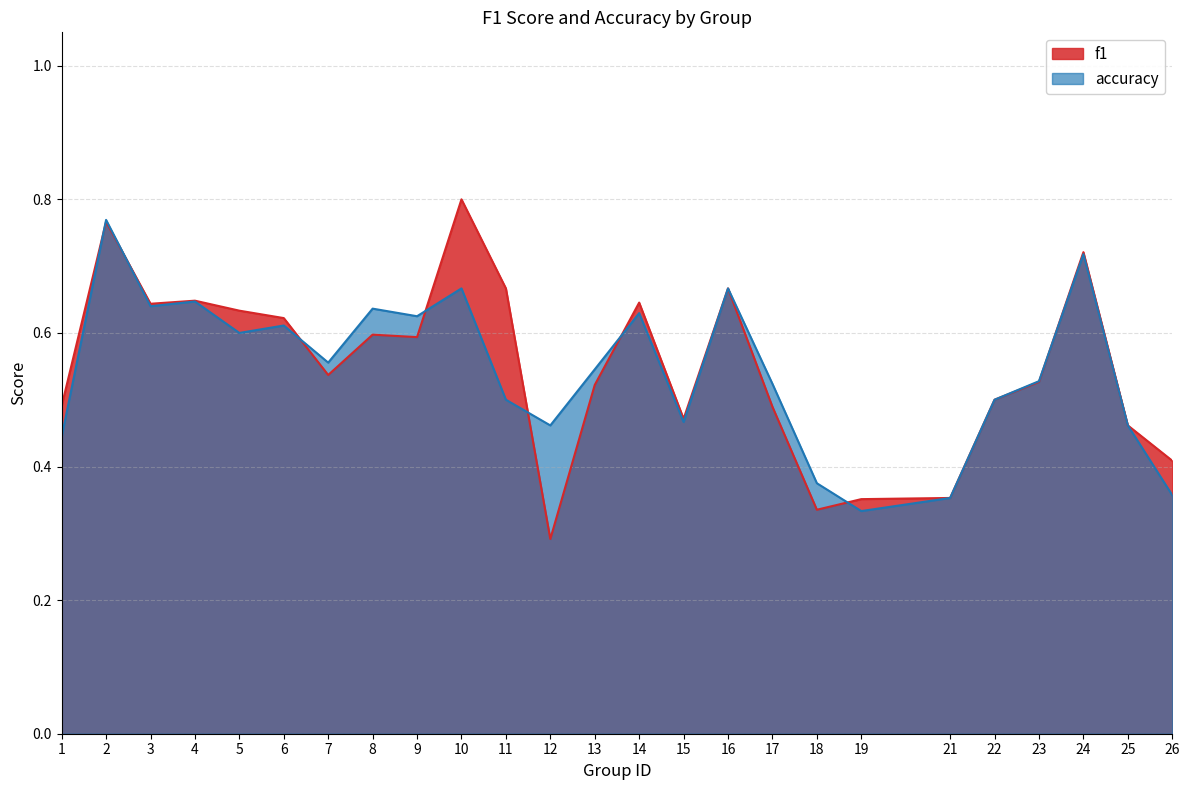

Which has a higher value, 16 or 14?

16